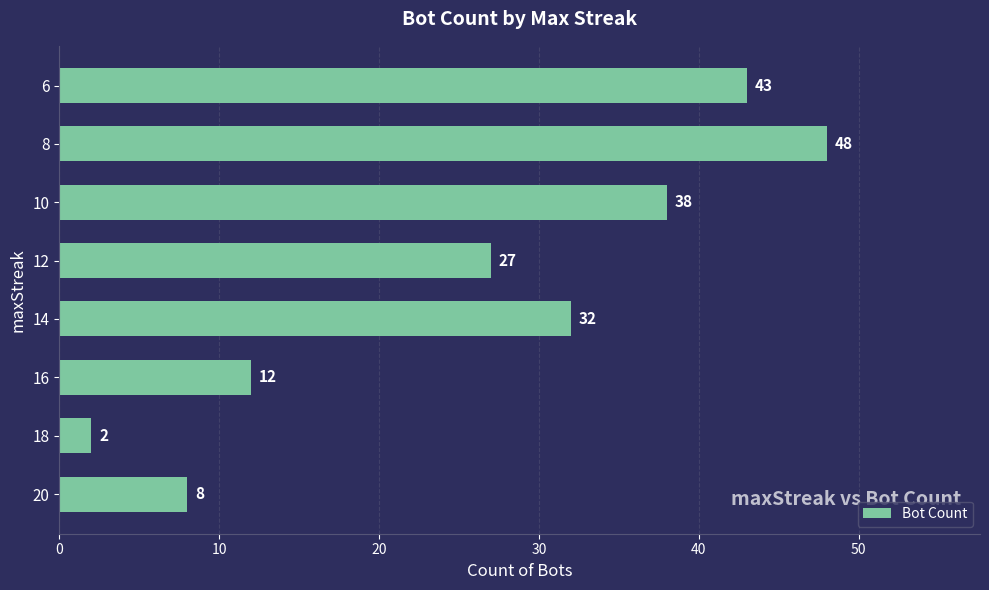

True or false: the data shows 68 at 10.

False